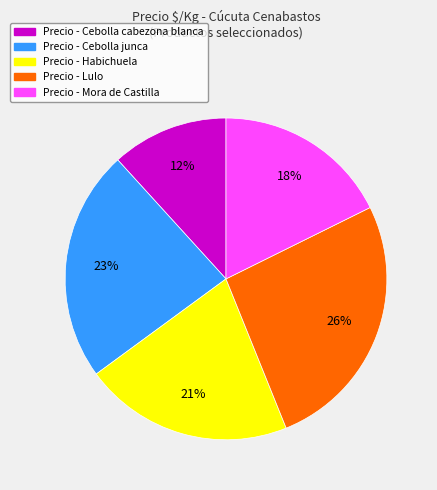

Is there a majority slice in this chart?

No